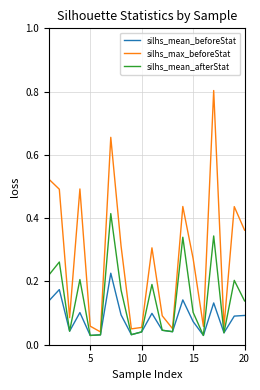

Rank the series by their maximum value, from highest to lowest.

silhs_max_beforeStat, silhs_mean_afterStat, silhs_mean_beforeStat